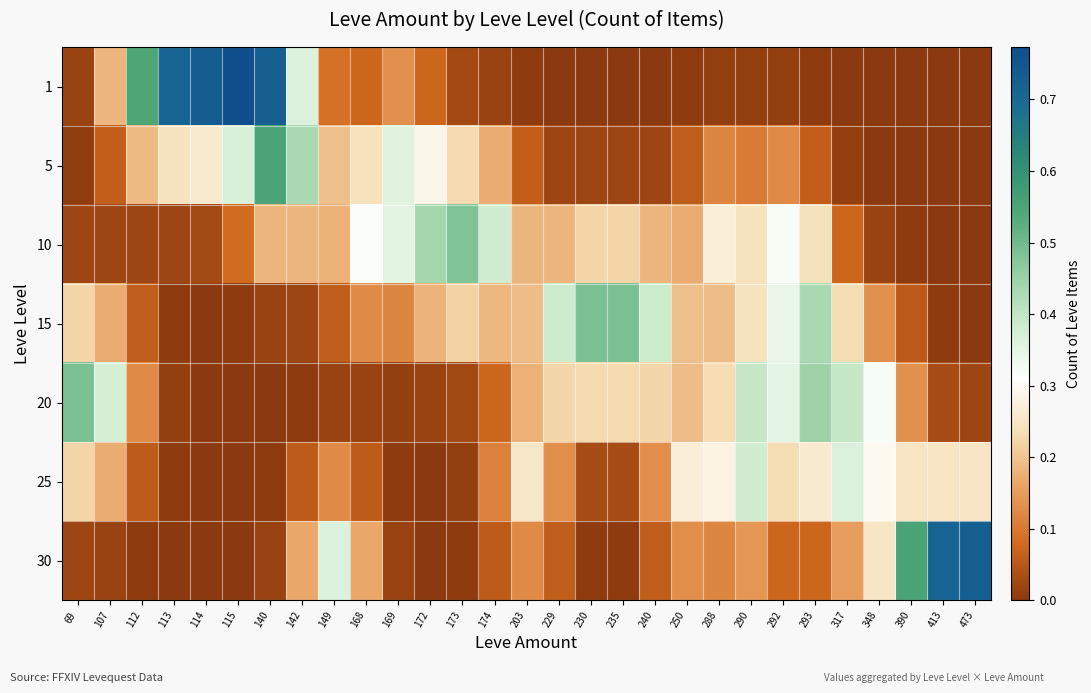

Reading right to left, list all the values displayed in this chart.

1: 473=0.0	413=0.0	390=0.0	348=0.0	317=0.0	293=0.0	292=0.0	290=0.0	288=0.0	250=0.0	240=0.0	235=0.0	230=0.0	229=0.0	203=0.0	174=0.0	173=0.0	172=0.1	169=0.1	168=0.1	149=0.1	142=0.4	140=0.7	115=0.8	114=0.7	113=0.7	112=0.5	107=0.2	69=0.0
5: 473=0.0	413=0.0	390=0.0	348=0.0	317=0.0	293=0.1	292=0.1	290=0.1	288=0.1	250=0.1	240=0.0	235=0.0	230=0.0	229=0.0	203=0.1	174=0.2	173=0.2	172=0.3	169=0.4	168=0.2	149=0.2	142=0.4	140=0.6	115=0.4	114=0.3	113=0.2	112=0.2	107=0.1	69=0.0
10: 473=0.0	413=0.0	390=0.0	348=0.0	317=0.1	293=0.2	292=0.3	290=0.2	288=0.3	250=0.2	240=0.2	235=0.2	230=0.2	229=0.2	203=0.2	174=0.4	173=0.5	172=0.4	169=0.4	168=0.3	149=0.2	142=0.2	140=0.2	115=0.1	114=0.0	113=0.0	112=0.0	107=0.0	69=0.0
15: 473=0.0	413=0.0	390=0.1	348=0.1	317=0.2	293=0.4	292=0.3	290=0.2	288=0.2	250=0.2	240=0.4	235=0.5	230=0.5	229=0.4	203=0.2	174=0.2	173=0.2	172=0.2	169=0.1	168=0.1	149=0.1	142=0.0	140=0.0	115=0.0	114=0.0	113=0.0	112=0.1	107=0.2	69=0.2
20: 473=0.0	413=0.0	390=0.1	348=0.3	317=0.4	293=0.4	292=0.3	290=0.4	288=0.2	250=0.2	240=0.2	235=0.2	230=0.2	229=0.2	203=0.2	174=0.1	173=0.0	172=0.0	169=0.0	168=0.0	149=0.0	142=0.0	140=0.0	115=0.0	114=0.0	113=0.0	112=0.1	107=0.4	69=0.5
25: 473=0.3	413=0.2	390=0.3	348=0.3	317=0.4	293=0.3	292=0.2	290=0.4	288=0.3	250=0.3	240=0.1	235=0.0	230=0.0	229=0.1	203=0.3	174=0.1	173=0.0	172=0.0	169=0.0	168=0.1	149=0.1	142=0.1	140=0.0	115=0.0	114=0.0	113=0.0	112=0.1	107=0.2	69=0.2
30: 473=0.7	413=0.7	390=0.6	348=0.3	317=0.2	293=0.1	292=0.1	290=0.1	288=0.1	250=0.1	240=0.1	235=0.0	230=0.0	229=0.1	203=0.1	174=0.1	173=0.0	172=0.0	169=0.0	168=0.2	149=0.4	142=0.2	140=0.0	115=0.0	114=0.0	113=0.0	112=0.0	107=0.0	69=0.0